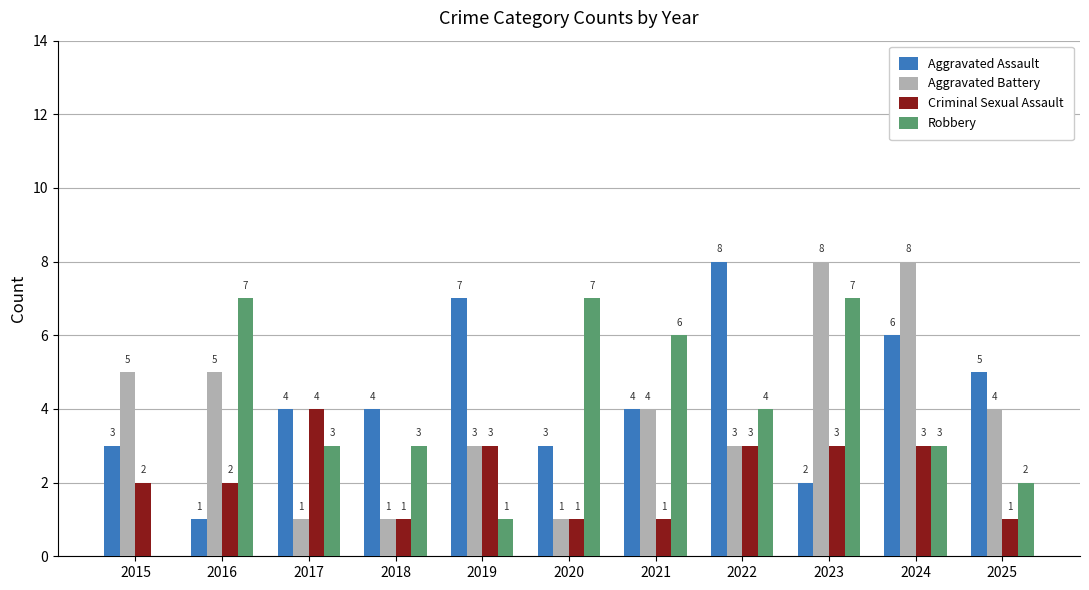

How many groups of bars are there?

11